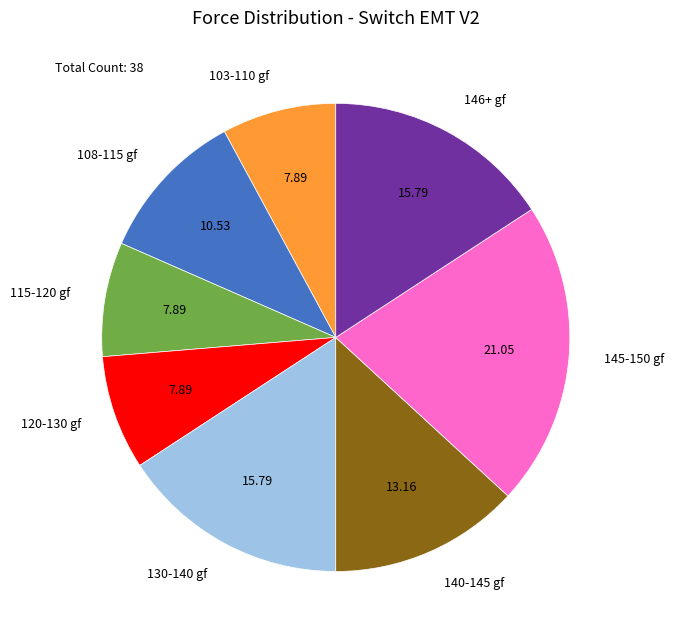

Does any single category account for the majority?

No